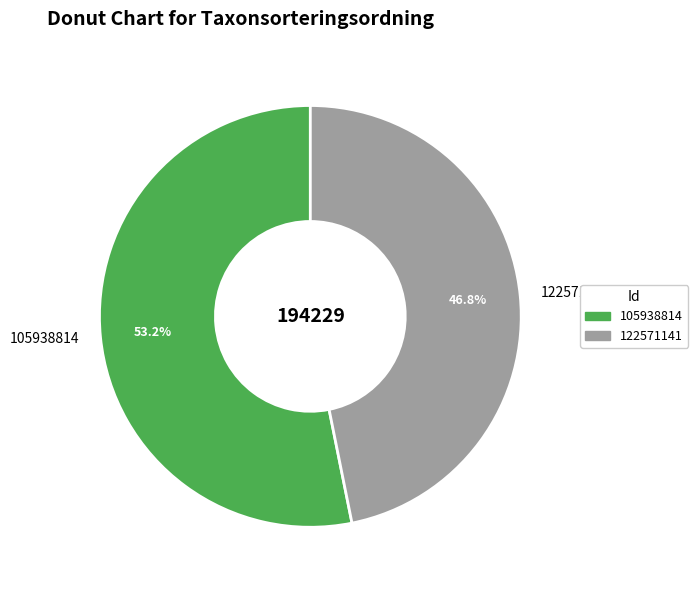

To the nearest percent, what is the difference between the largest and smallest slice percentages?

6%